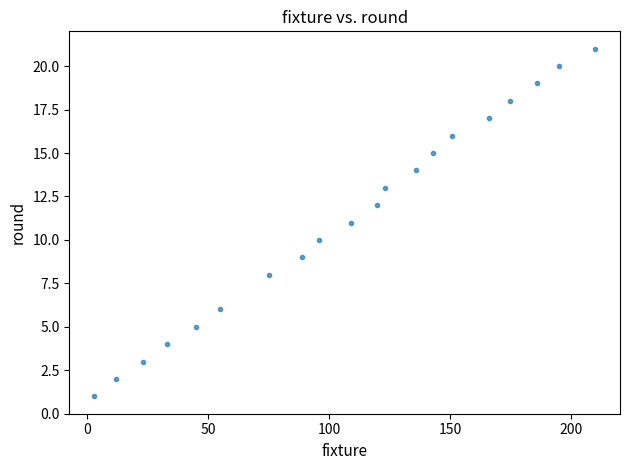

What is the range of Y values (max minus min)?

20